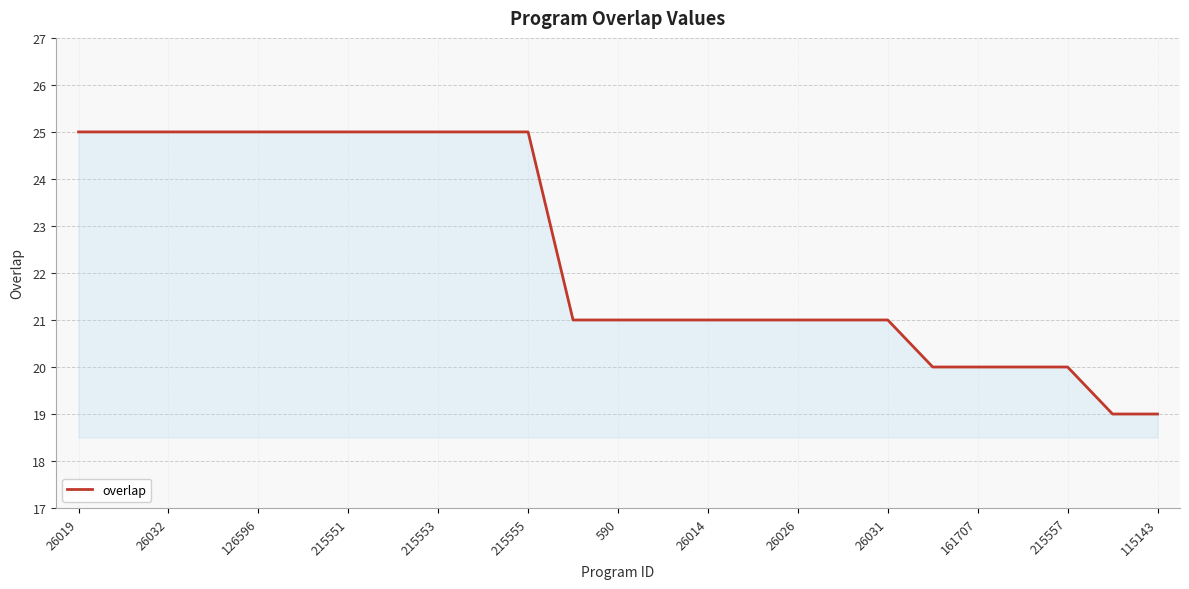

What is the sum of all values?

561